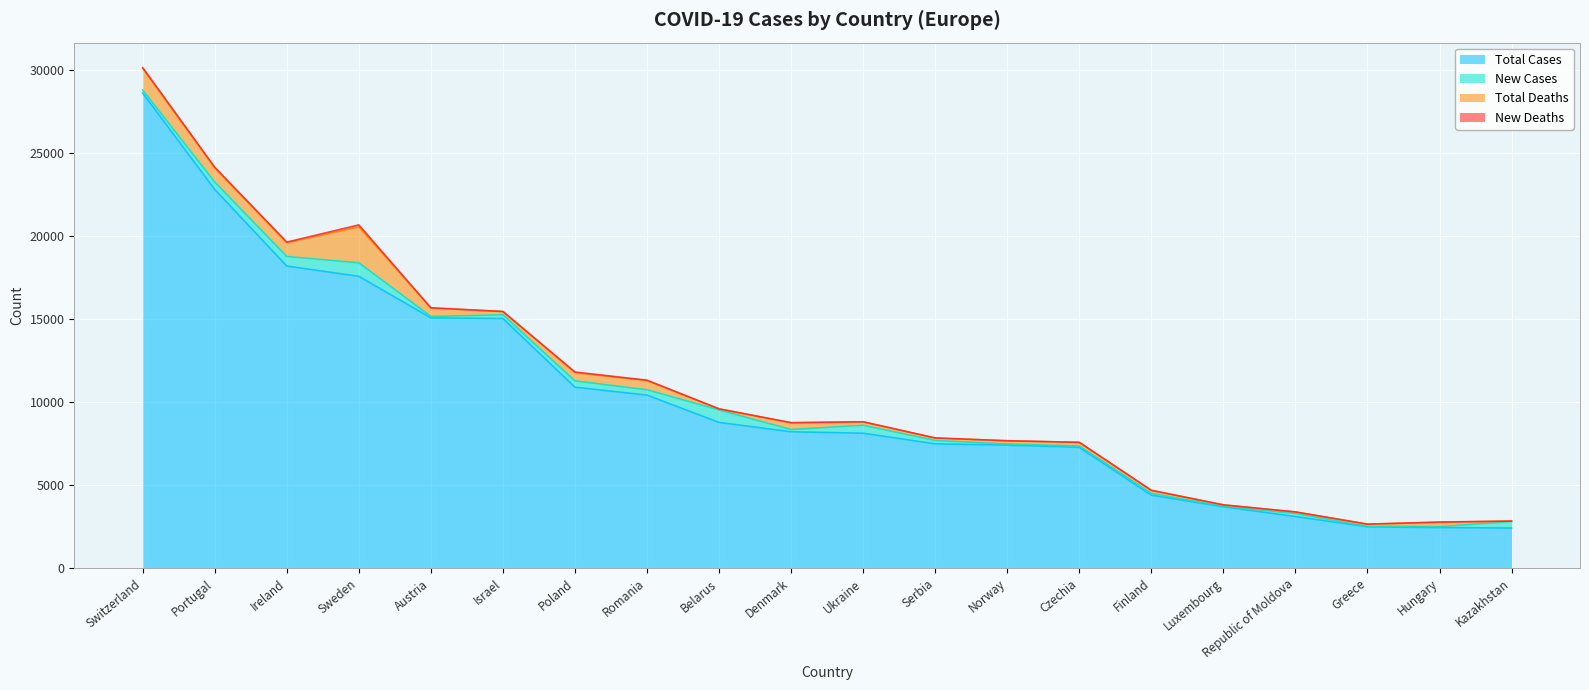

Is the value of Total Cases at Serbia greater than the value of New Deaths at Belarus?

Yes